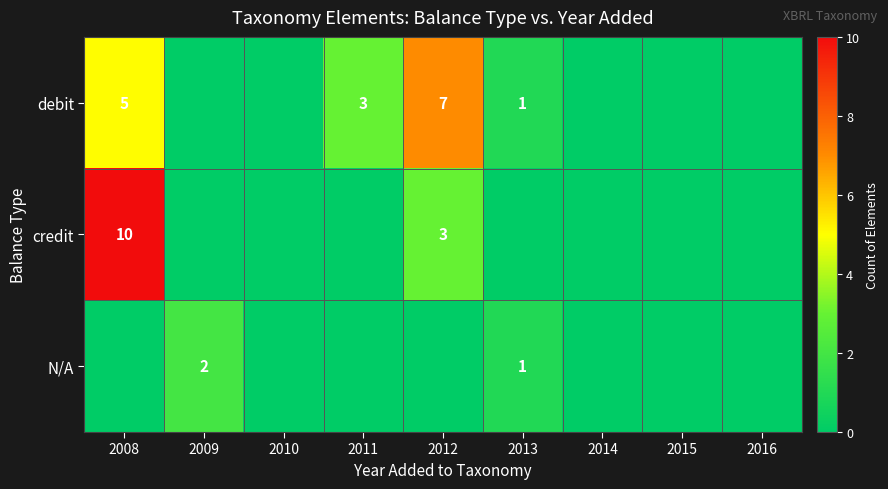

Which has a higher value, 2012 or 2011?

2012